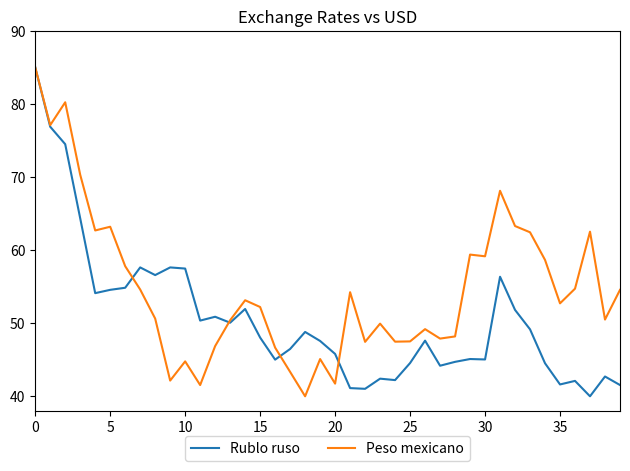

List the series in order of their overall mean, highest first.

Peso mexicano, Rublo ruso